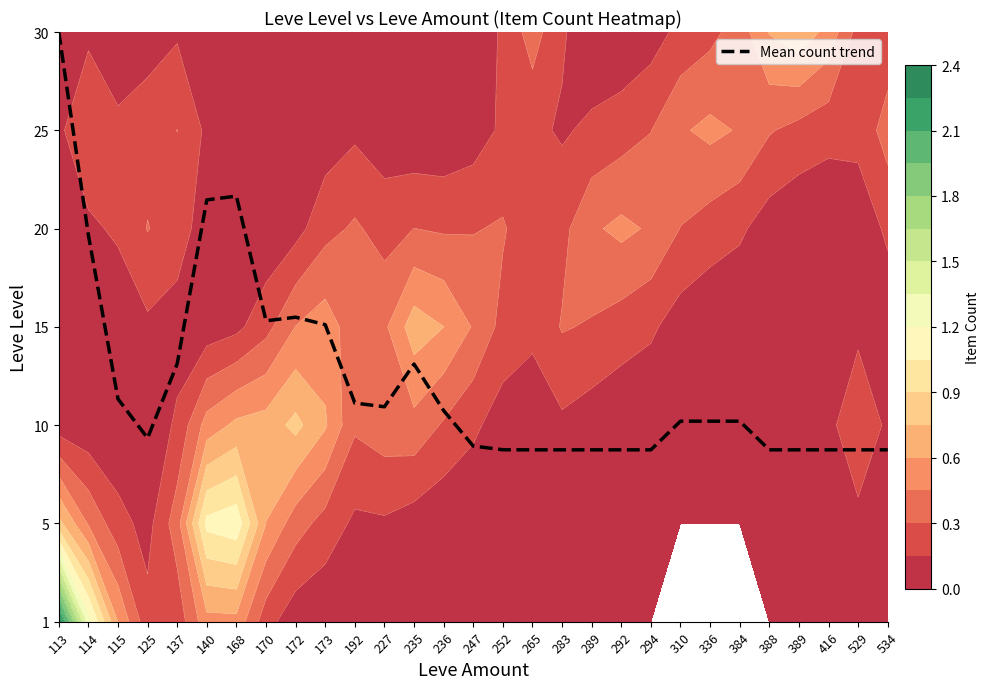

How many series are shown in this chart?

1